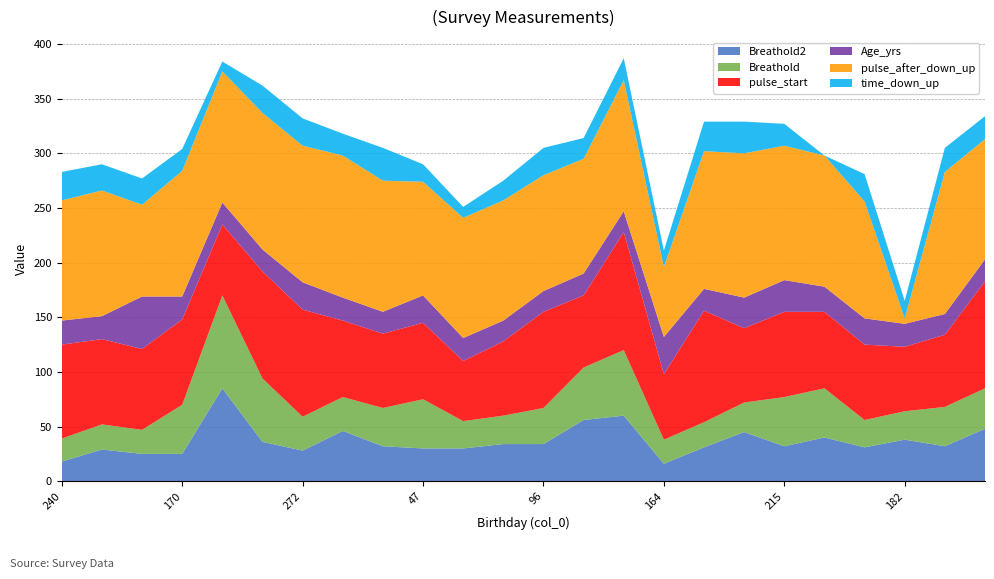

Reading left to right, transcribe all the data shown in this chart.

Breathold2: 240=18	24=29	190=25	170=25	271=85	345=36	272=28	84=46	170=32	47=30	176=30	208=34	96=34	145=56	40=60	164=16	29=31	303=45	215=32	118=40	70=31	182=38	102=32	168=48
Breathold: 240=21	24=23	190=22	170=45	271=85	345=58	272=31	84=31	170=35	47=45	176=25	208=26	96=33	145=48	40=60	164=22	29=23	303=27	215=45	118=45	70=25	182=26	102=36	168=37
pulse_start: 240=86	24=78	190=74	170=78	271=65	345=98	272=98	84=70	170=68	47=70	176=55	208=68	96=88	145=66	40=108	164=60	29=102	303=68	215=78	118=70	70=69	182=59	102=66	168=98
Age_yrs: 240=22	24=21	190=48	170=21	271=20	345=20	272=25	84=21	170=20	47=25	176=21	208=19	96=19	145=20	40=19	164=34	29=20	303=28	215=29	118=23	70=24	182=21	102=19	168=20
pulse_after_down_up: 240=110	24=115	190=84	170=115	271=120	345=125	272=125	84=130	170=120	47=104	176=110	208=110	96=106	145=105	40=120	164=64	29=126	303=132	215=123	118=120	70=107	182=5	102=130	168=110
time_down_up: 240=26	24=24	190=24	170=20	271=9	345=25	272=25	84=20	170=30	47=16	176=10	208=18	96=25	145=19	40=20	164=15	29=27	303=29	215=20	118=0	70=25	182=16	102=22	168=21